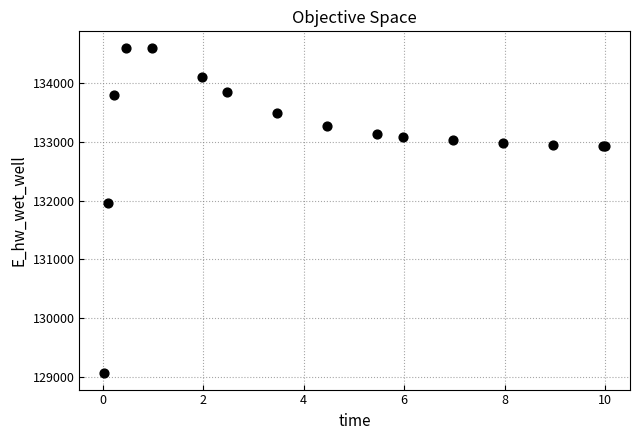

What Y value in the scatter plot is closest to 131831?

131951.5